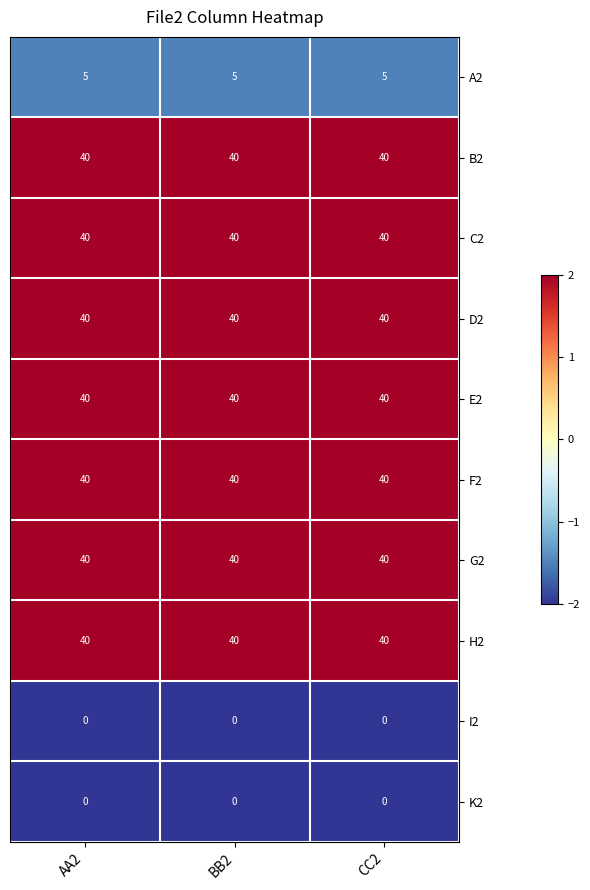

What is the minimum value for H2?

40